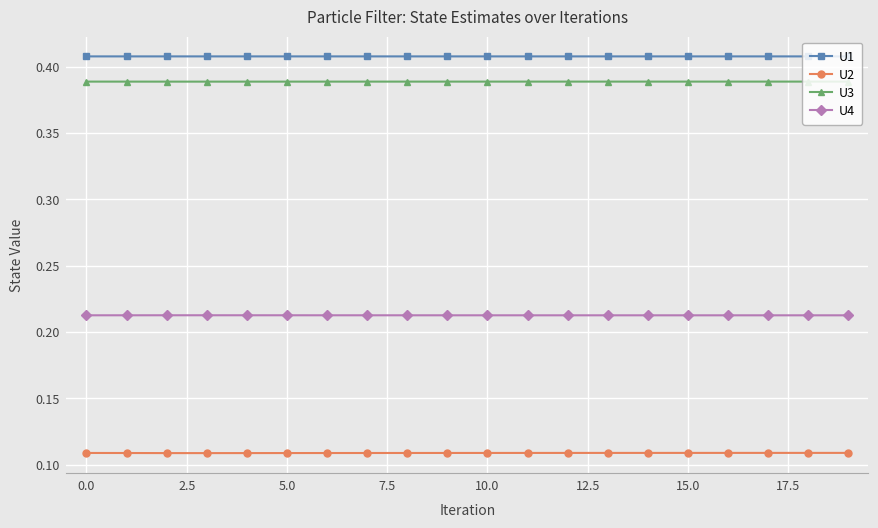

True or false: U4 and U1 intersect in this chart.

False